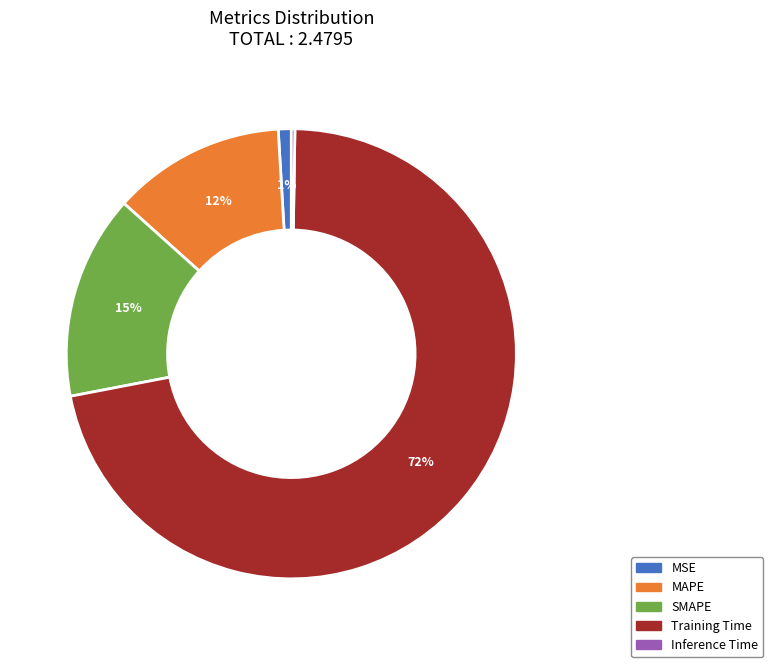

What is the majority slice?

Training Time